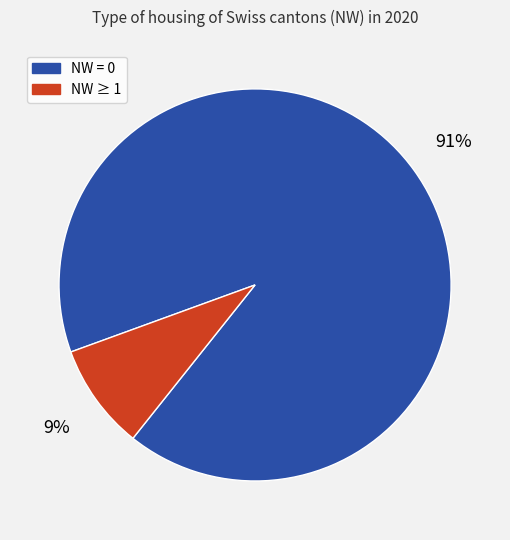

To the nearest percent, what is the average slice percentage?

50%